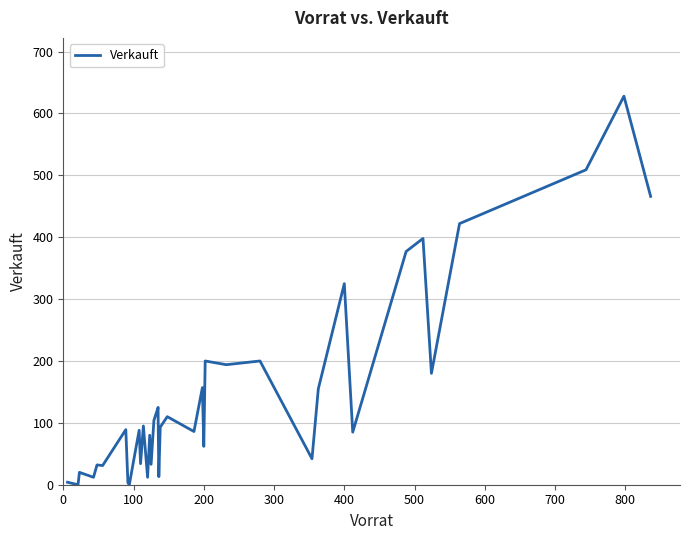

How many interior local valleys (lower than both neighbors) does the data have?

14